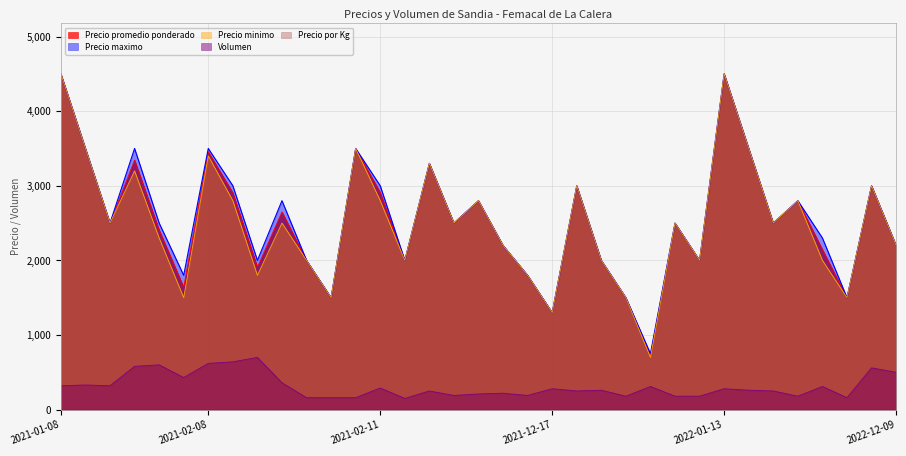

At 2022-03-10, list the series in order from smallest to largest.

Volumen, Precio promedio ponderado, Precio minimo, Precio maximo